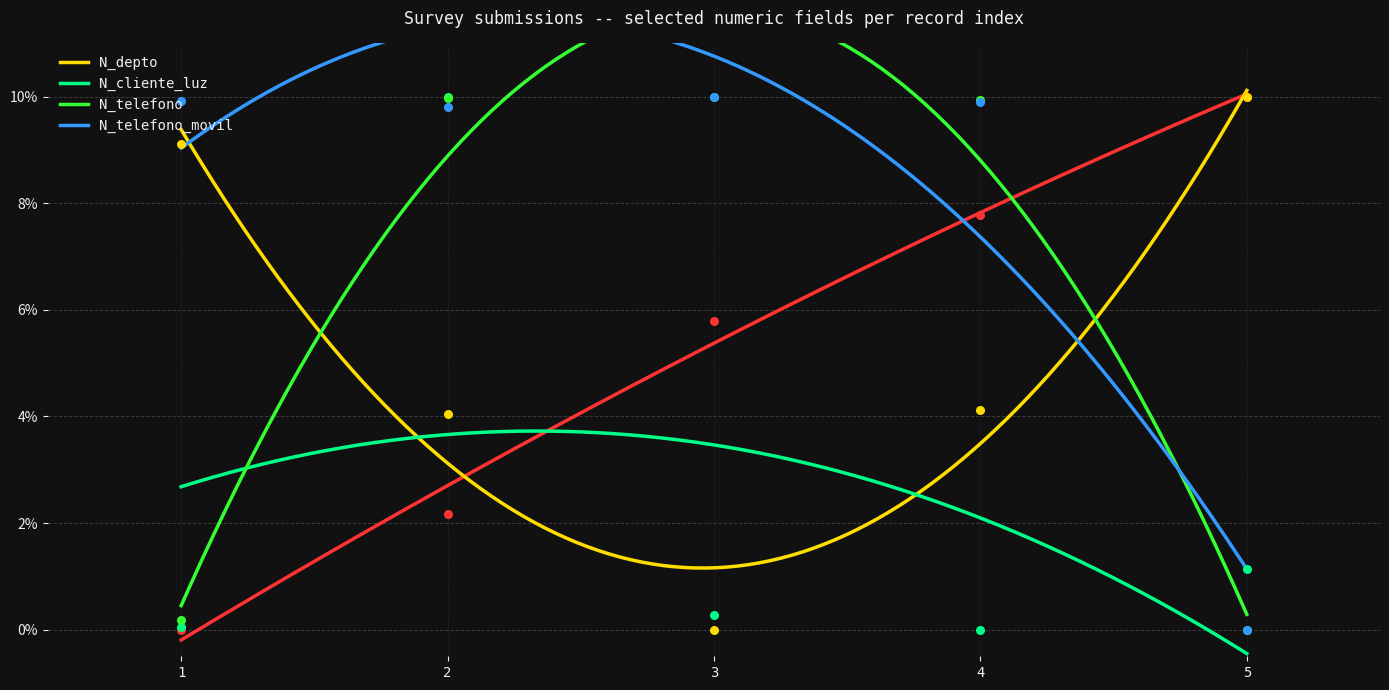

At how many categories does at least one series exceed 3?

5